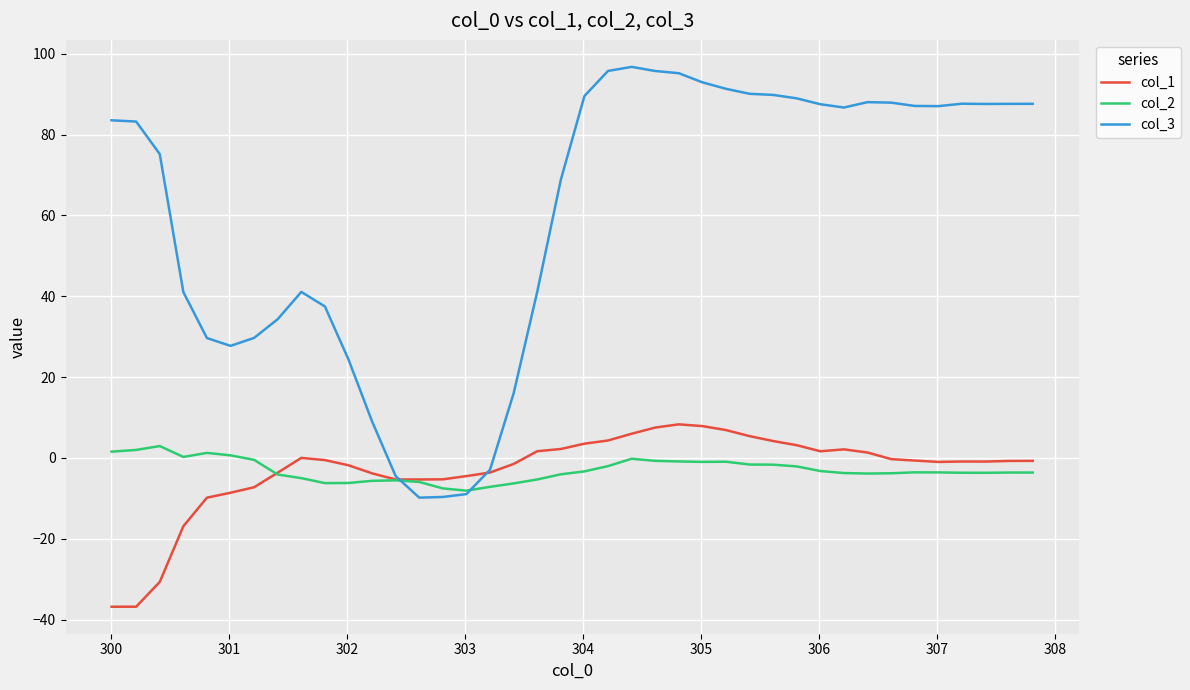

What is the average value of the col_2 series?

-3.0